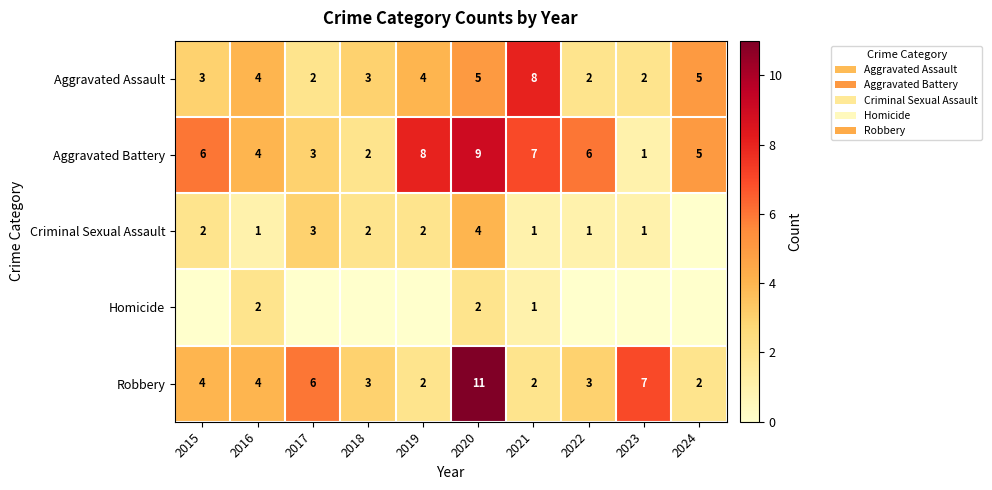

What is the sum of all Aggravated Battery values?

51